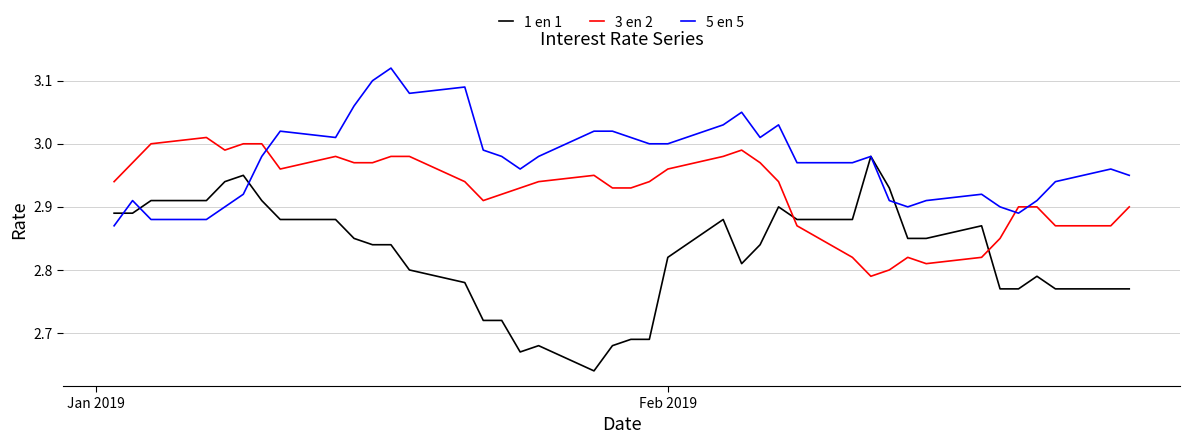

Rank the series by their average value, from highest to lowest.

5 en 5, 3 en 2, 1 en 1